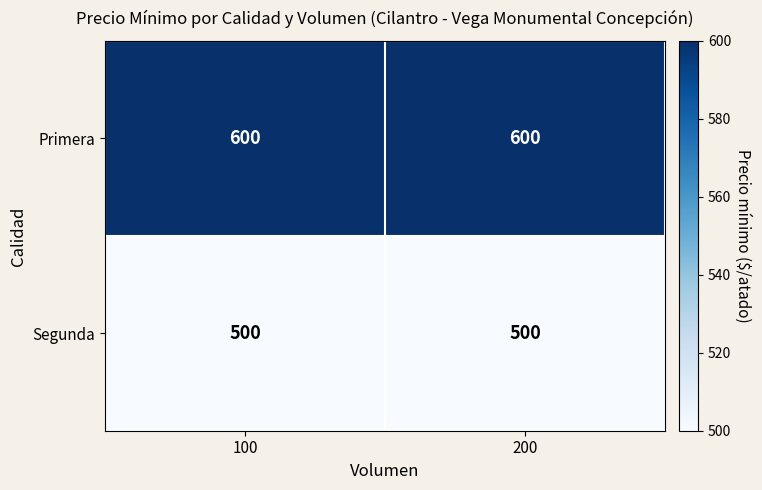

Reading left to right, what are all the values shown in this chart?

Primera: 600	600
Segunda: 500	500